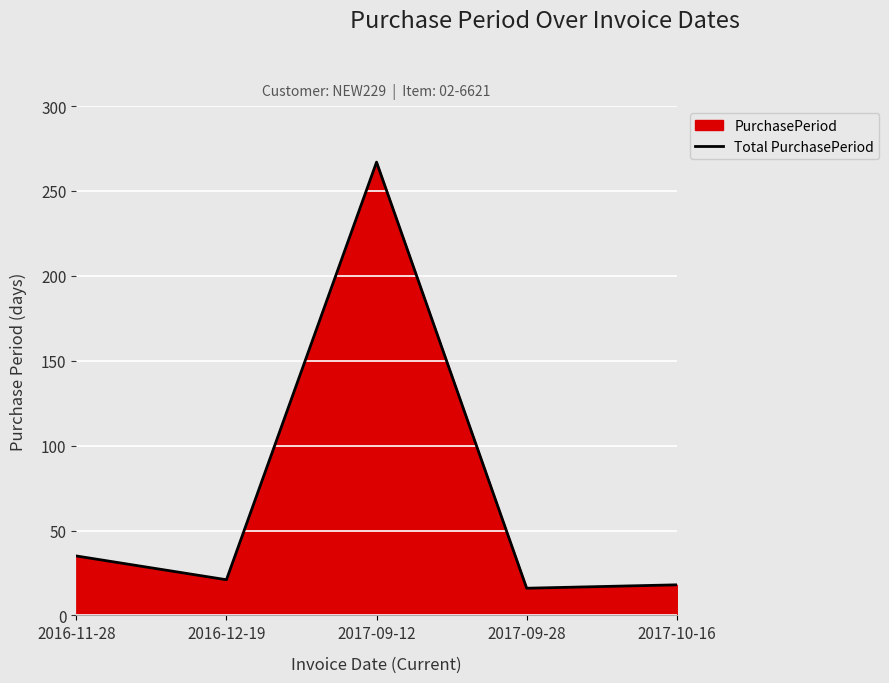

Count the number of categories in the chart.

5